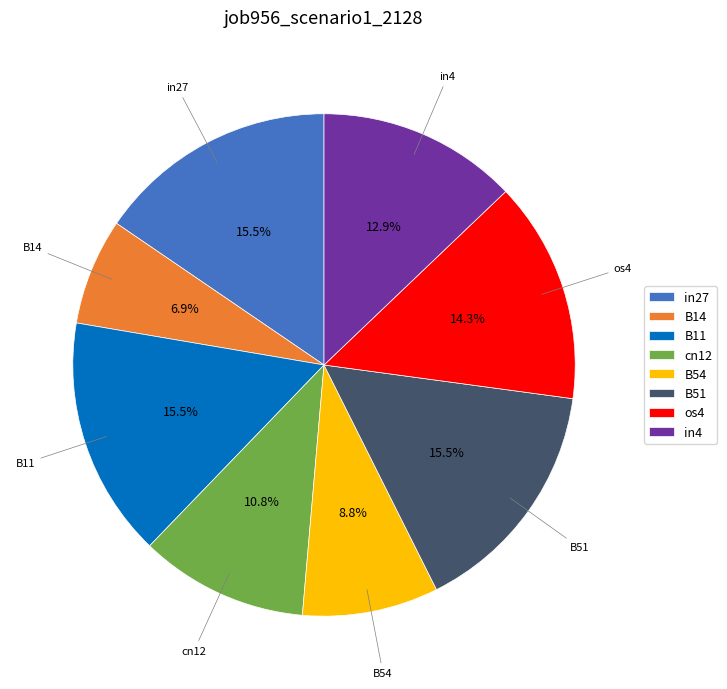

Is there a majority slice in this chart?

No